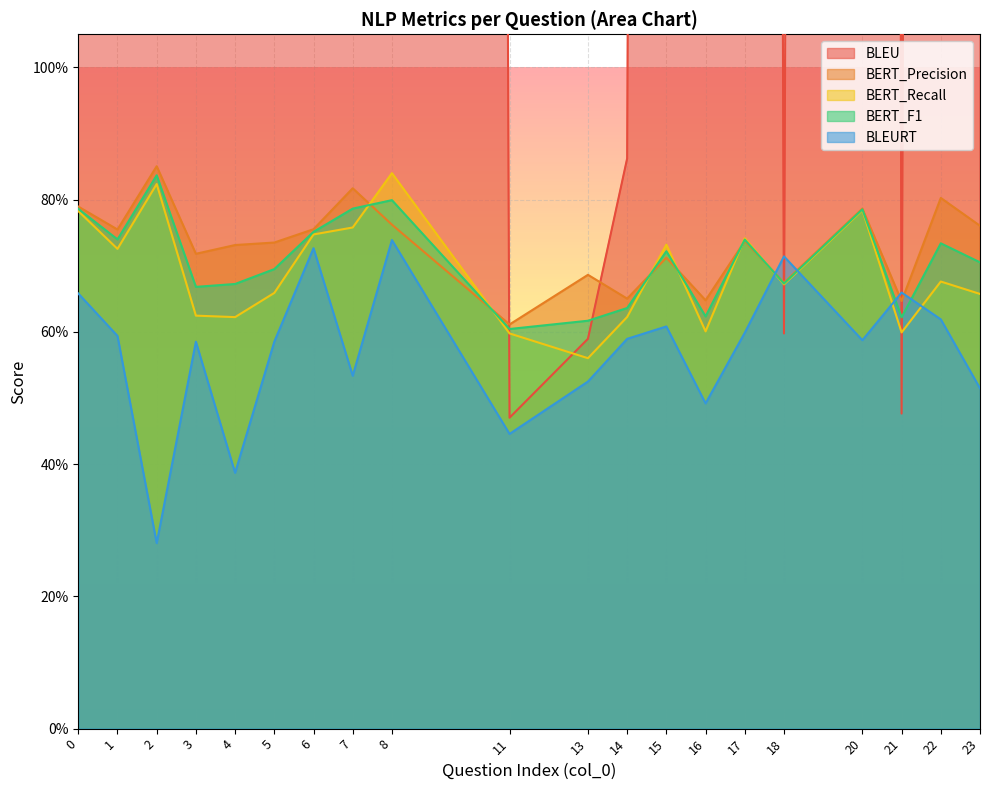

What is the value of the BERT_Precision point at the 6th from the left?

0.7